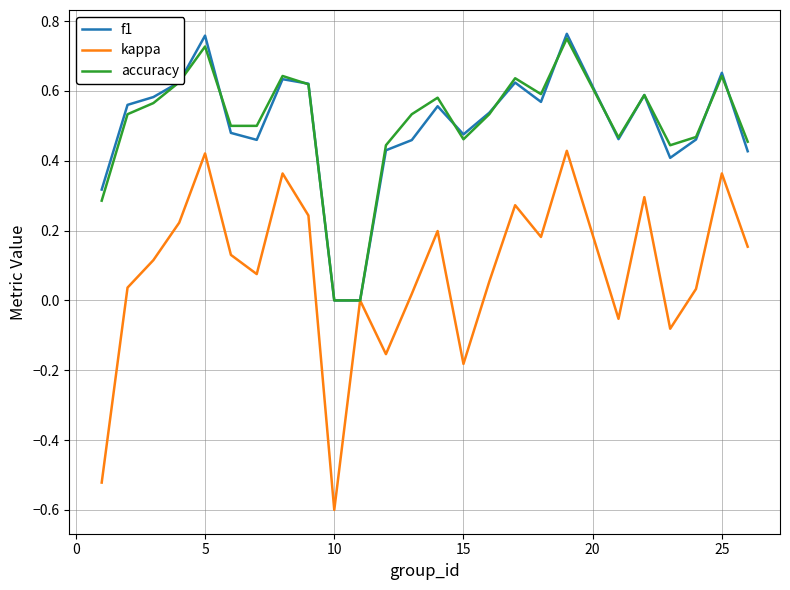

What is the minimum value shown in the chart?

-0.6